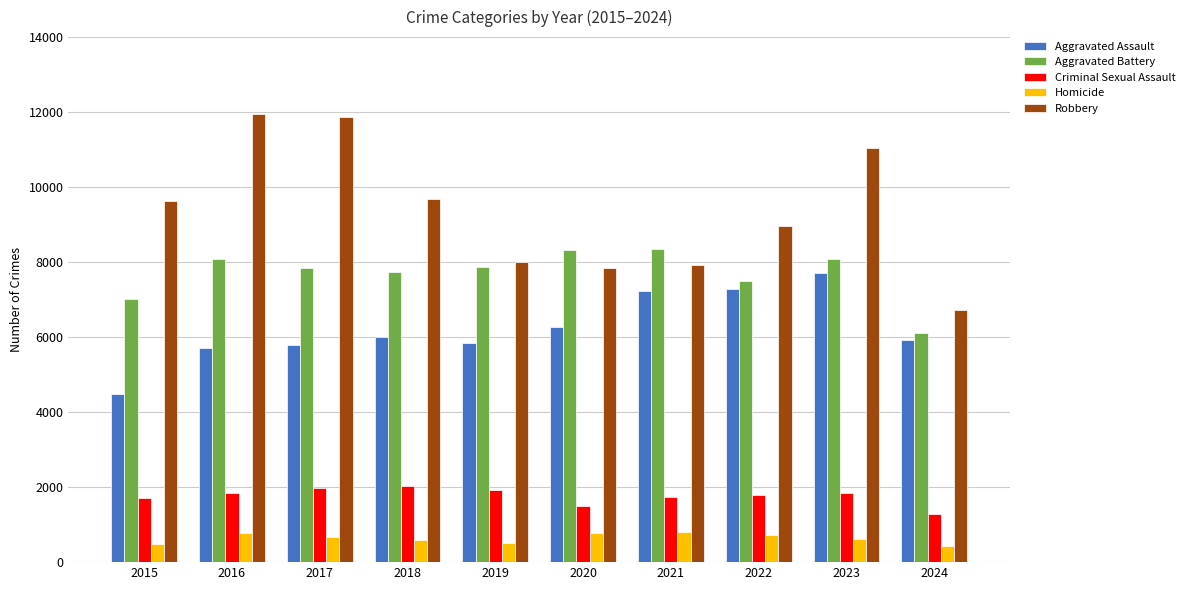

Which series has the largest total across all categories?

Robbery